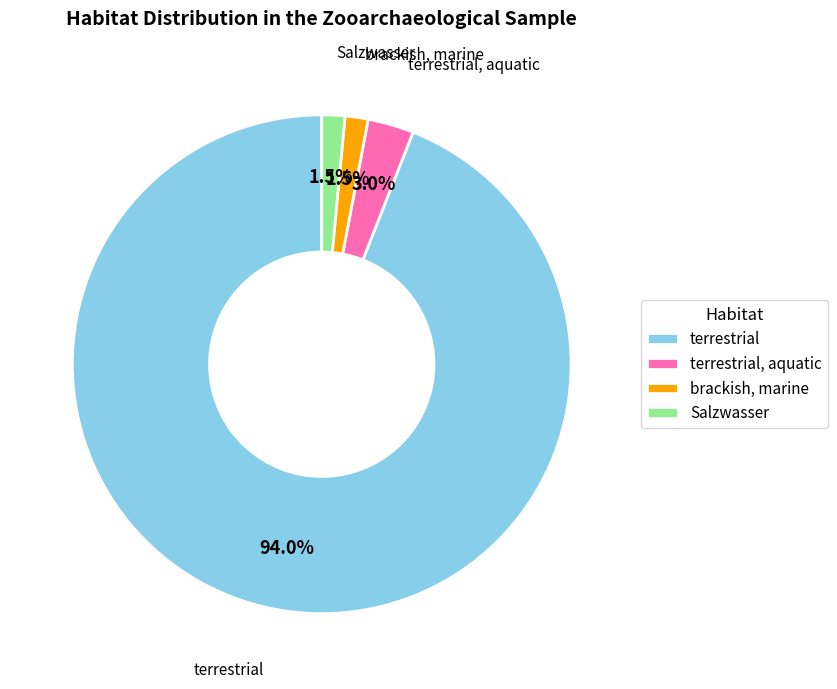

How many slices are in this pie chart?

4